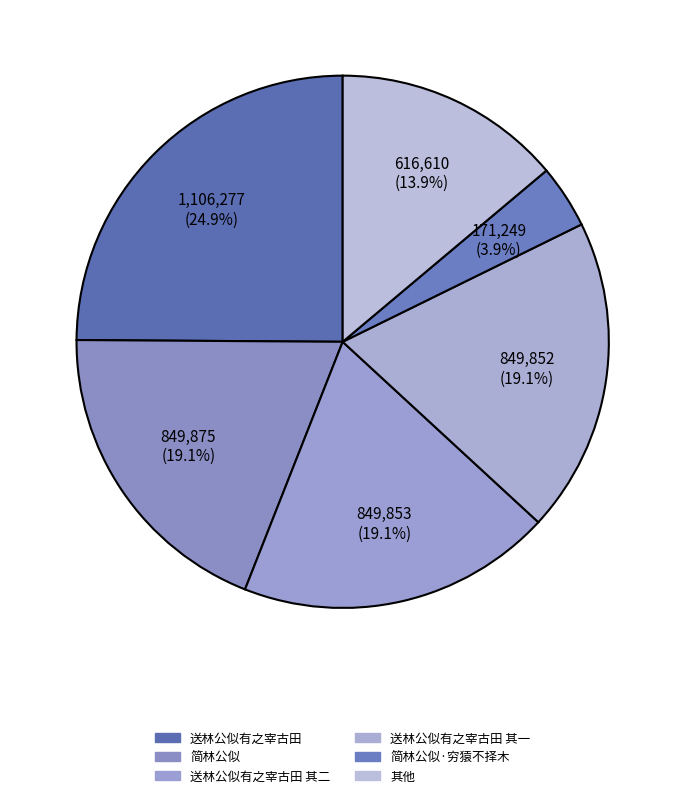

How many segments does this pie chart have?

6